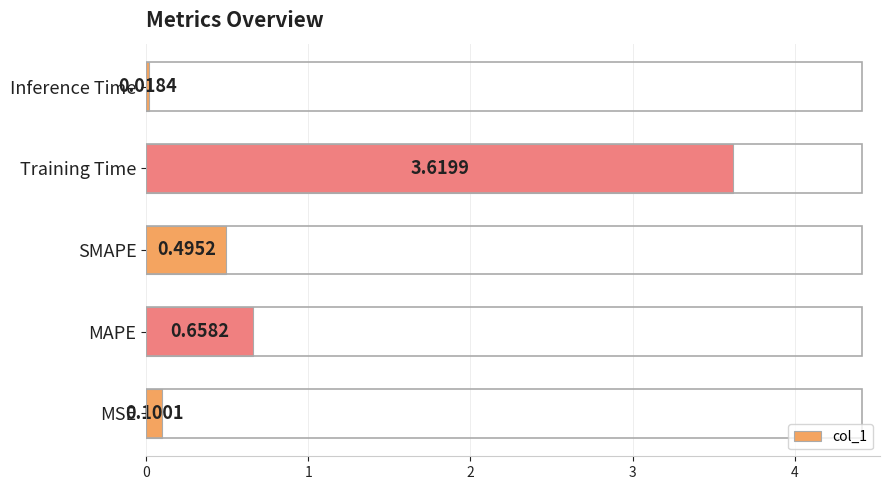

How many distinct data groups are displayed?

1